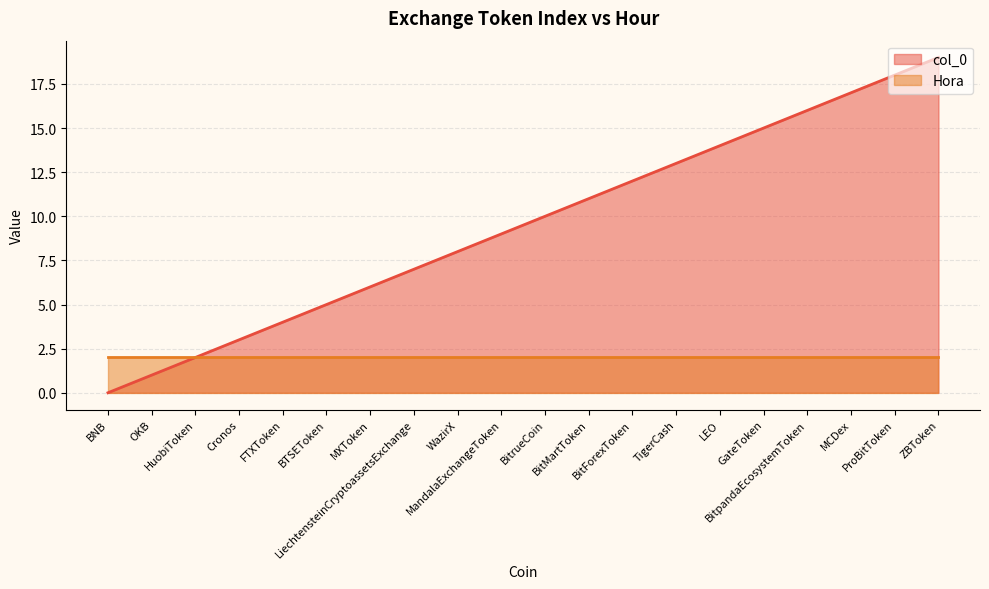

The chart shows a value of 27 at BitpandaEcosystemToken. True or false?

False